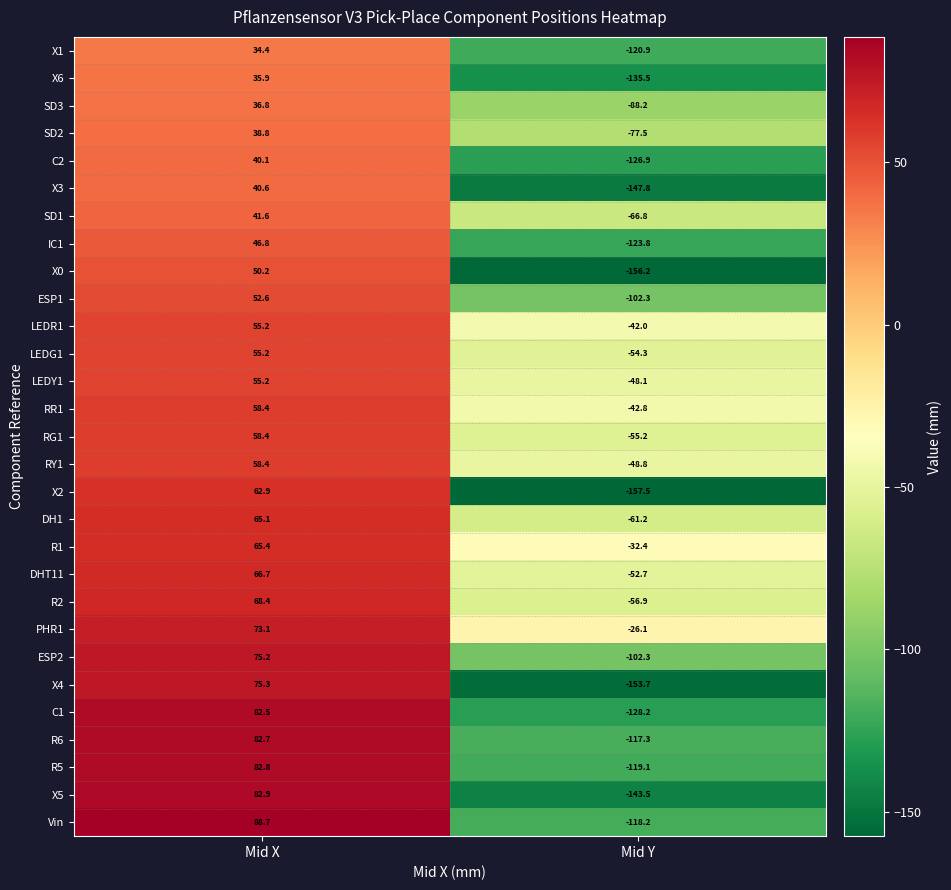

What is the sum of the C2 values at Mid Y and Mid X?

-86.8